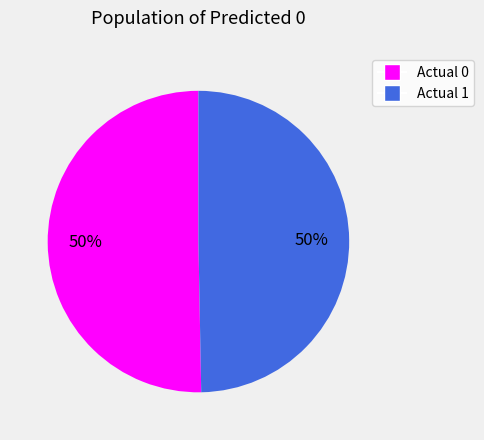

Combined, do Actual 0 and Actual 1 account for over 50%?

Yes